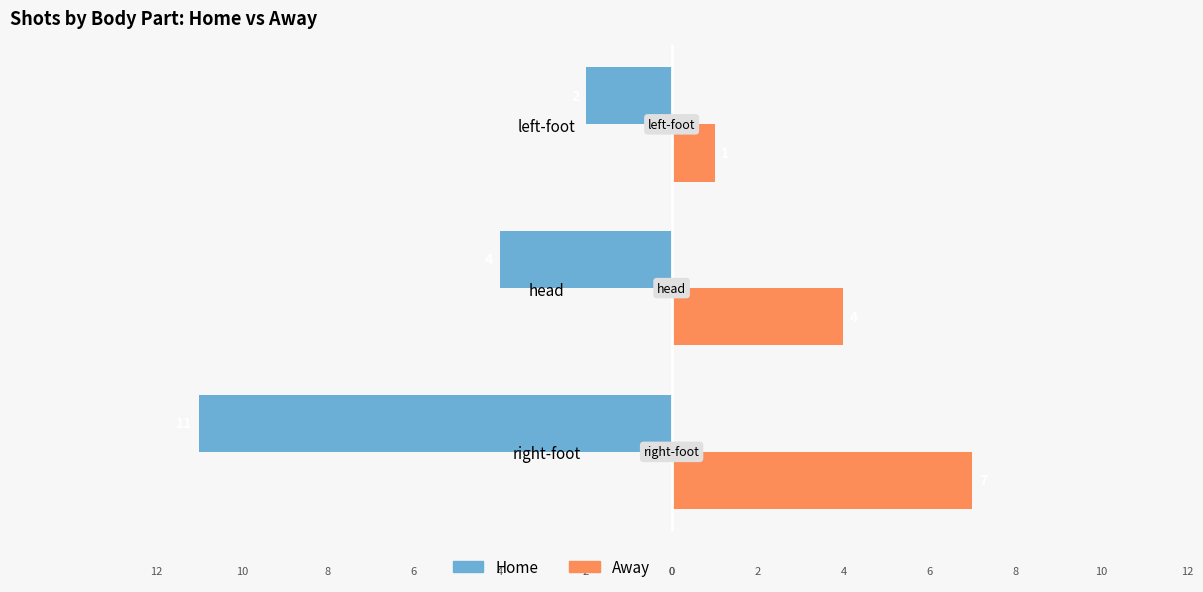

What are all the series names shown in the legend?

Home, Away